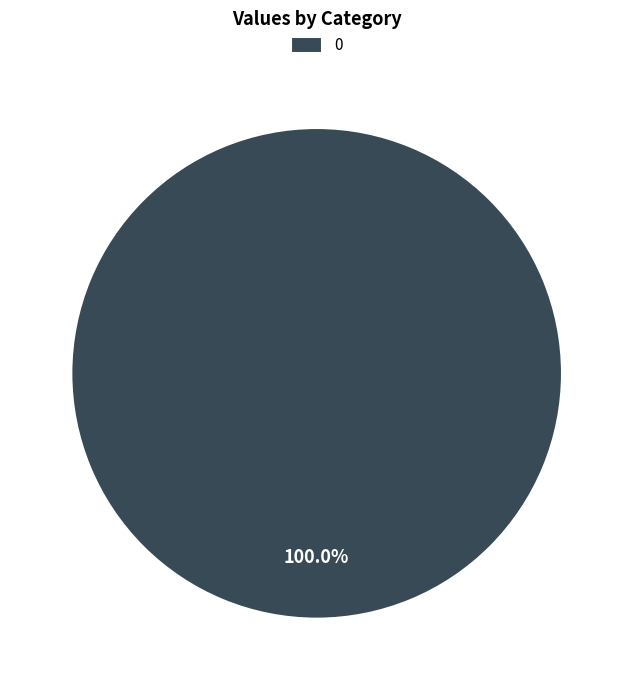

How many segments does this pie chart have?

1